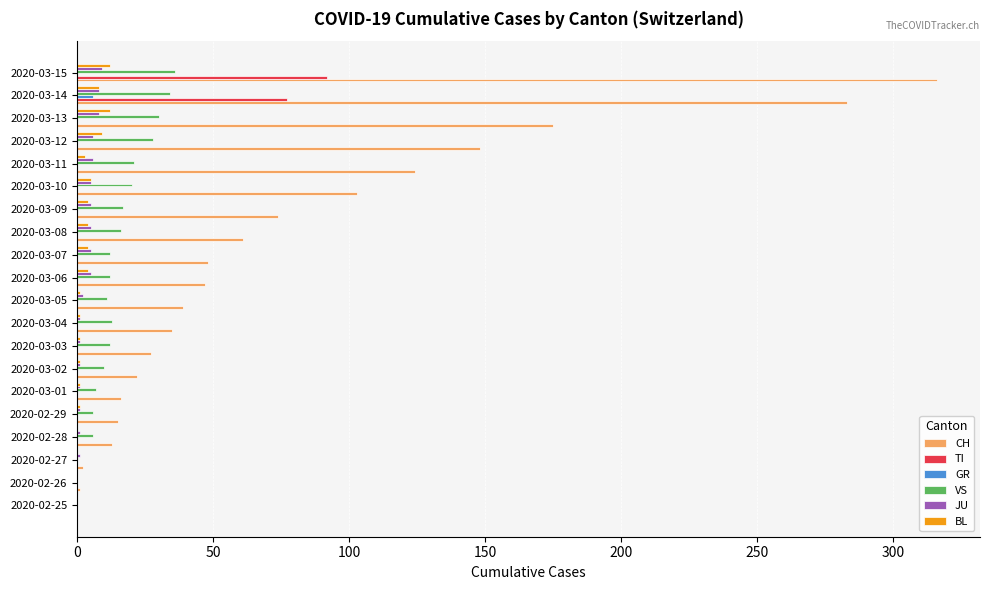

At which label is CH closest to 158?

2020-03-12